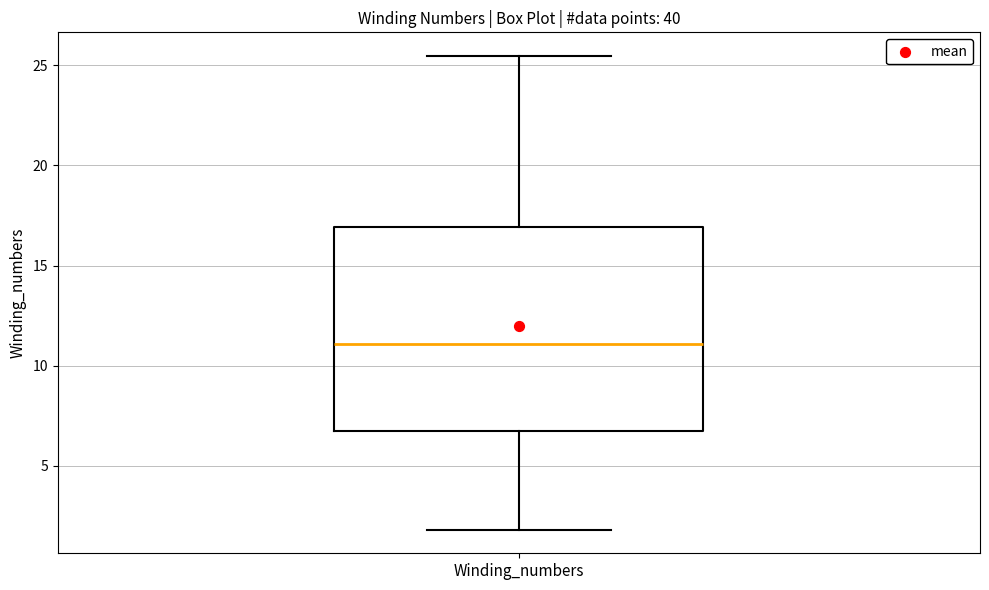

Where does the lower whisker of the box for Winding_numbers end on the y-axis? The values are not printed on the chart, so give them approximately, as read against the axis.

2.0